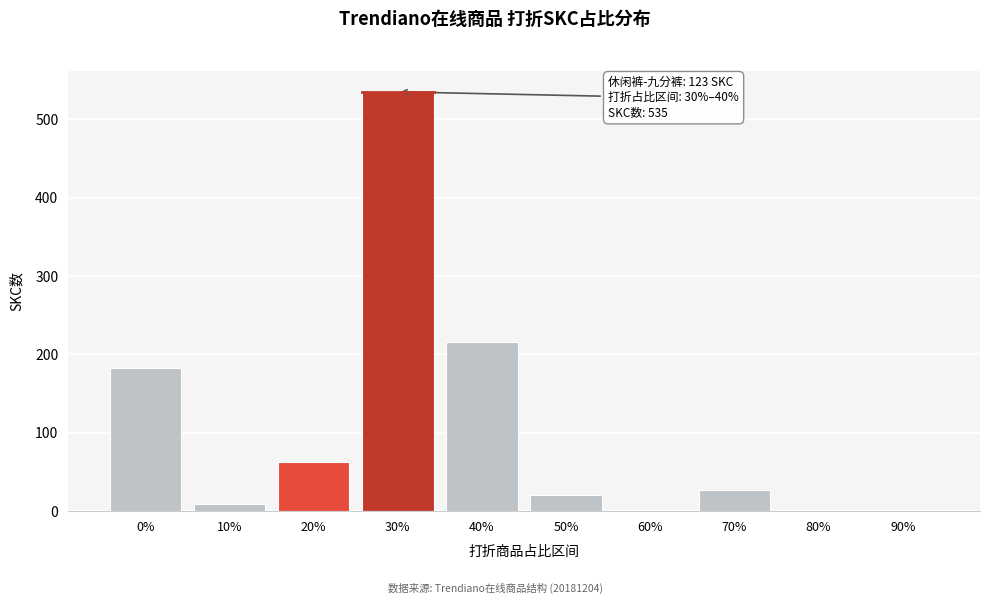

Reading left to right, extract all data points from this chart.

0%=182	10%=9	20%=62	30%=535	40%=216	50%=21	60%=0	70%=27	80%=0	90%=0